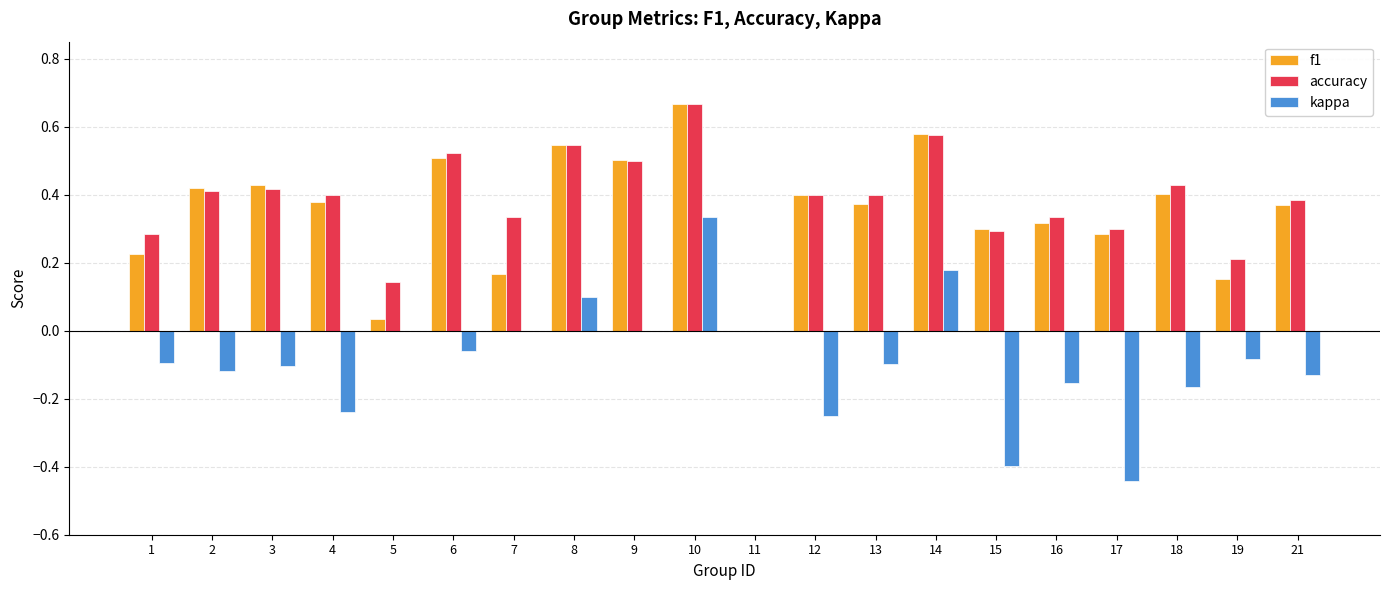

Which series changed the most between 6 and 14?

kappa